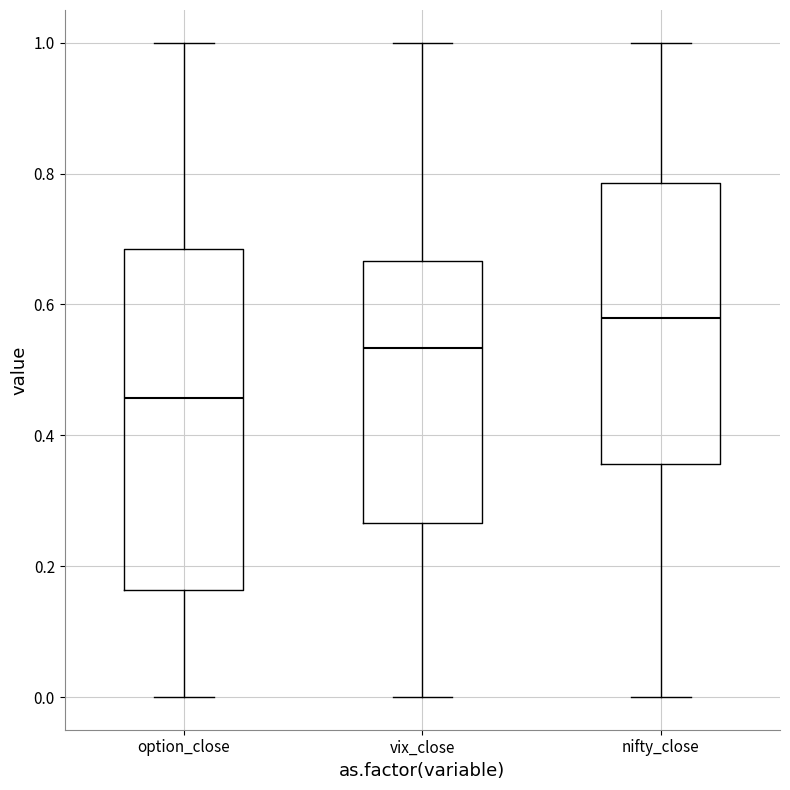

Which box is the tallest, from its lower edge to its upper edge?

option_close